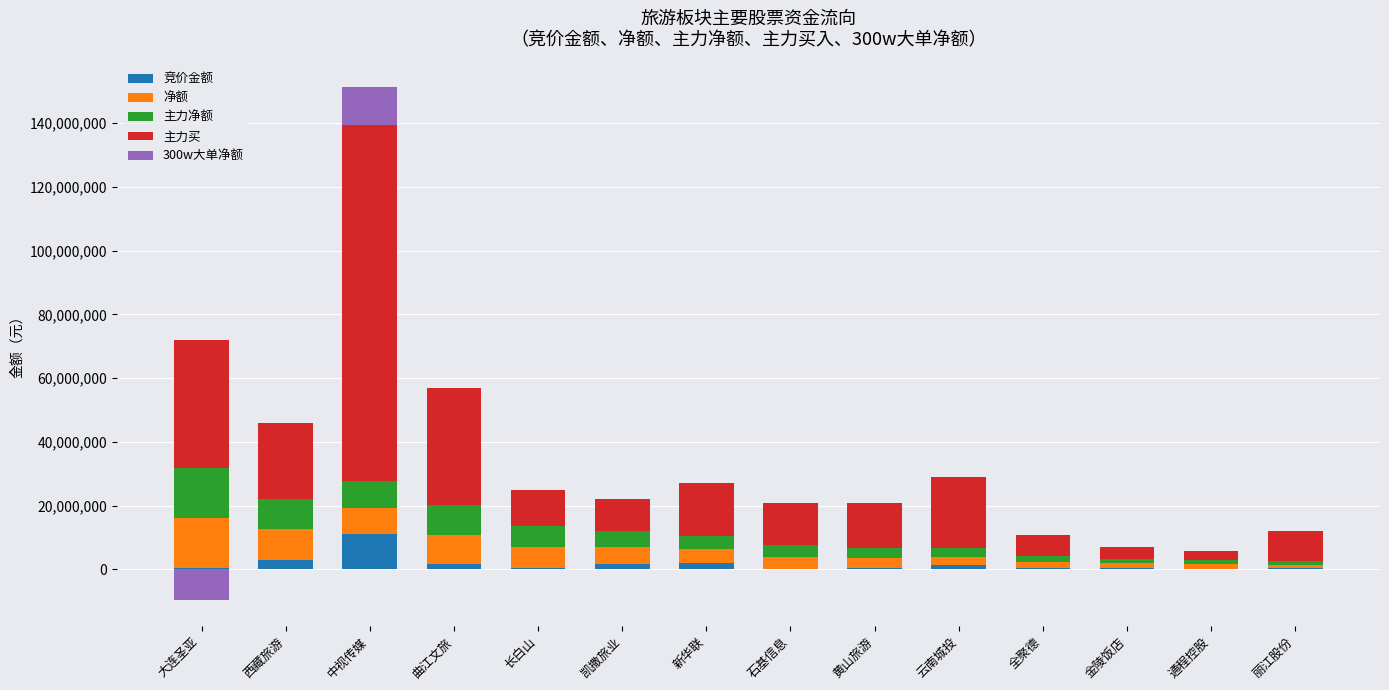

Rank the series by their maximum value, from lowest to highest.

竞价金额, 300w大单净额, 净额, 主力净额, 主力买